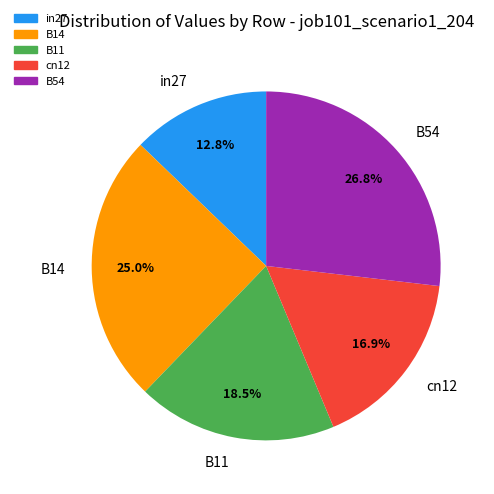

Is it true that B11 is 11% of the pie?

False